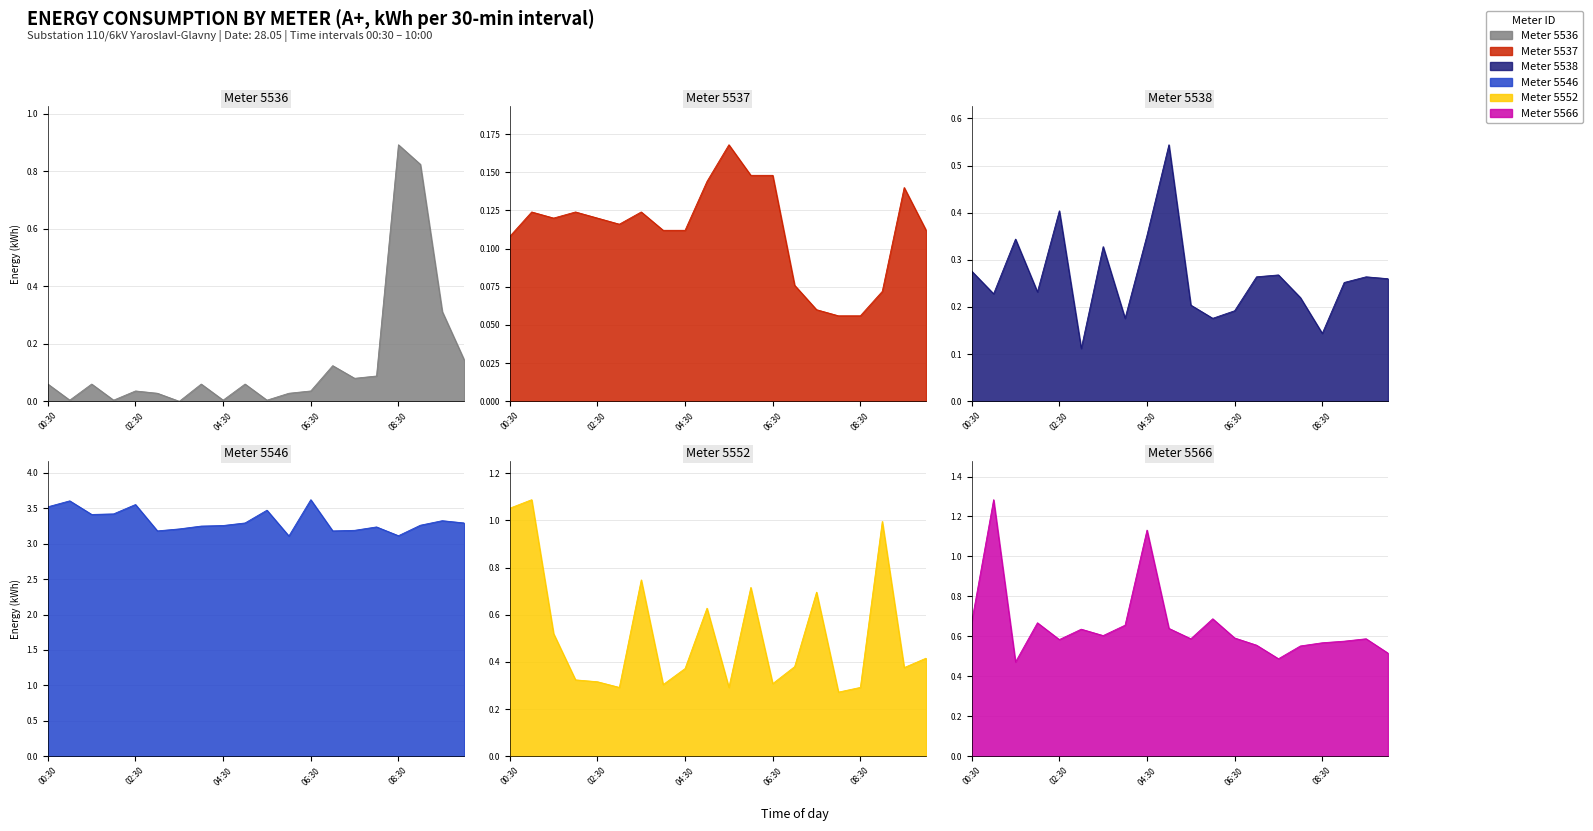

What is the maximum value shown in the chart?

3.6